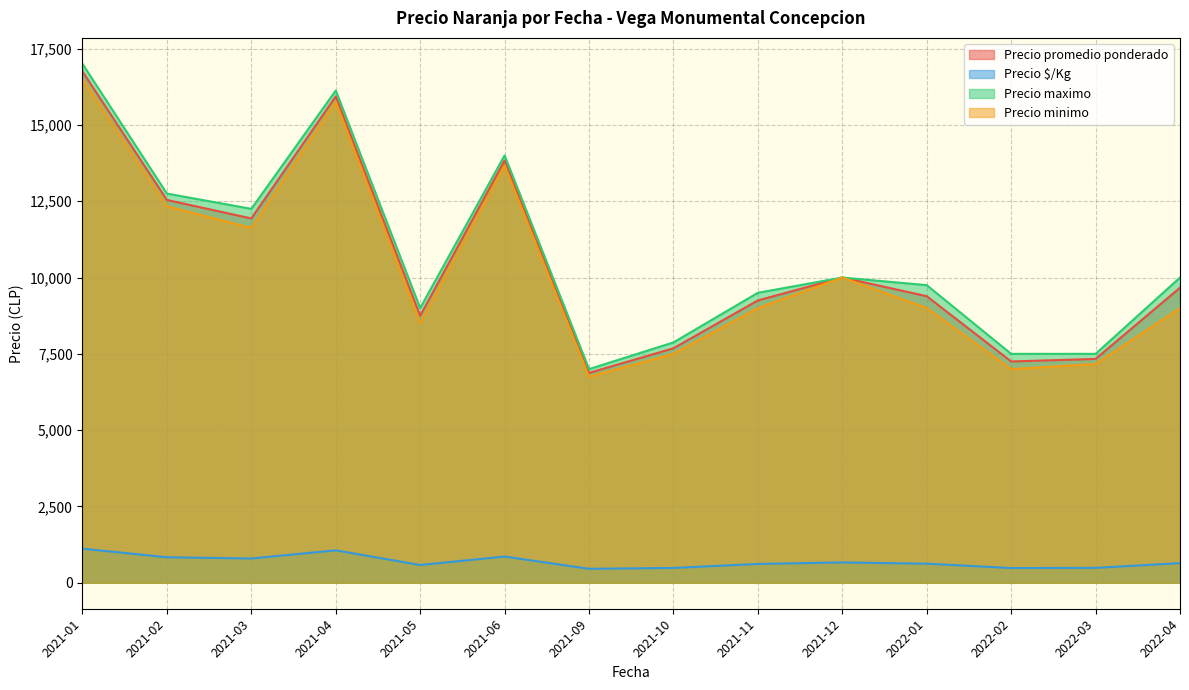

How many series are shown in this chart?

4